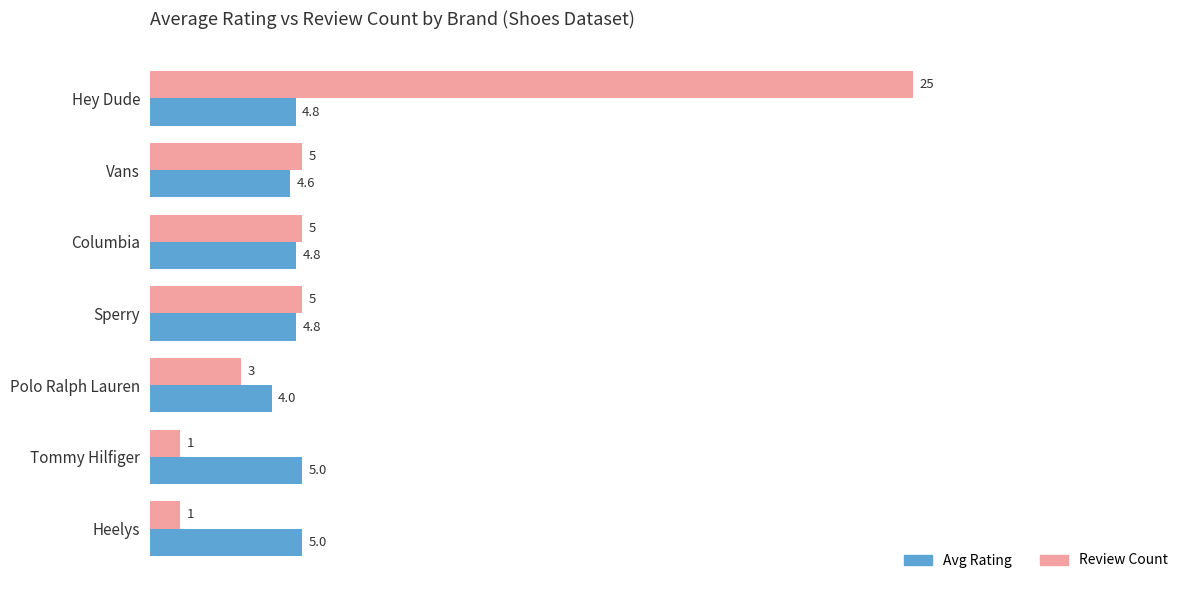

Which series has the largest total across all categories?

Review Count